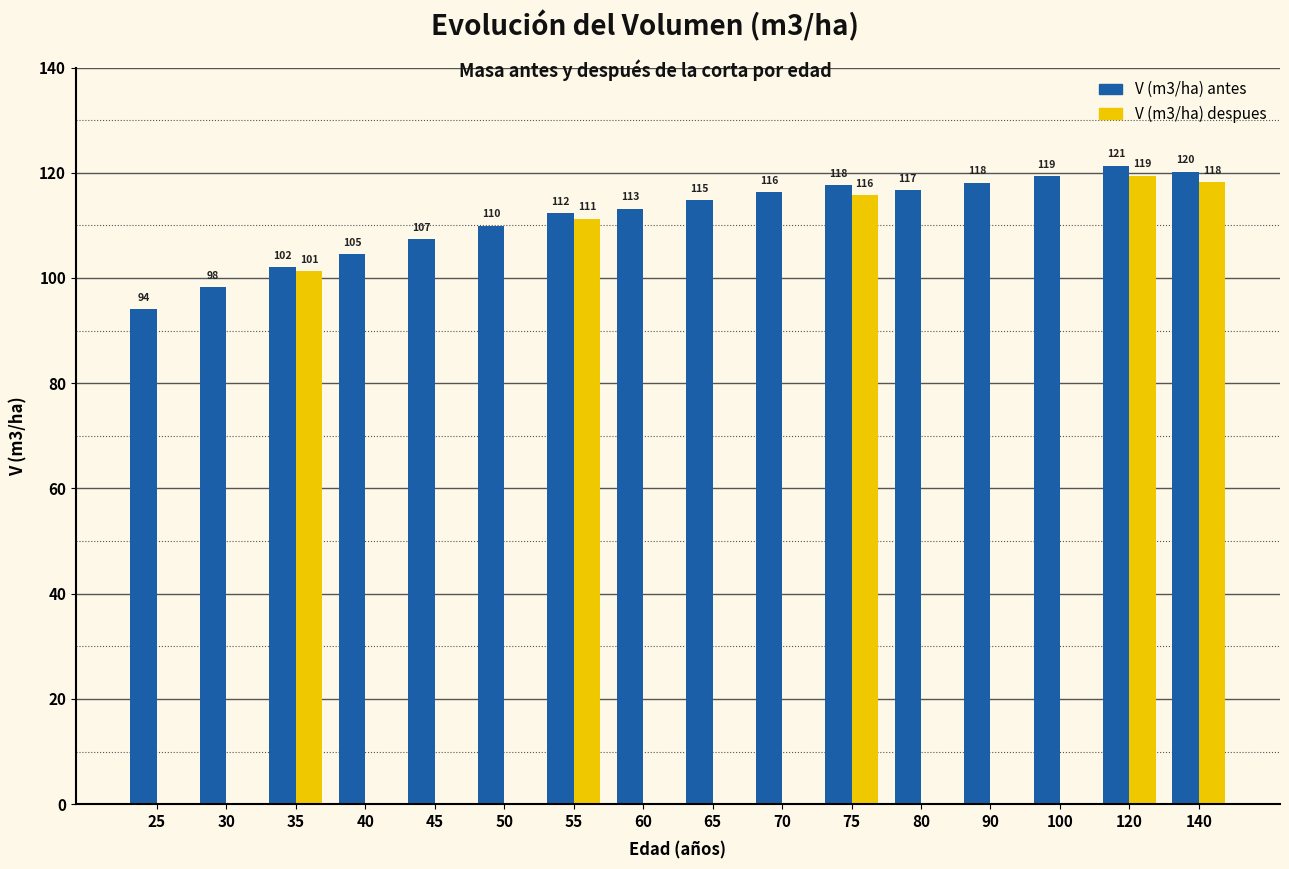

Which series has the largest range (max minus min)?

V (m3/ha) despues